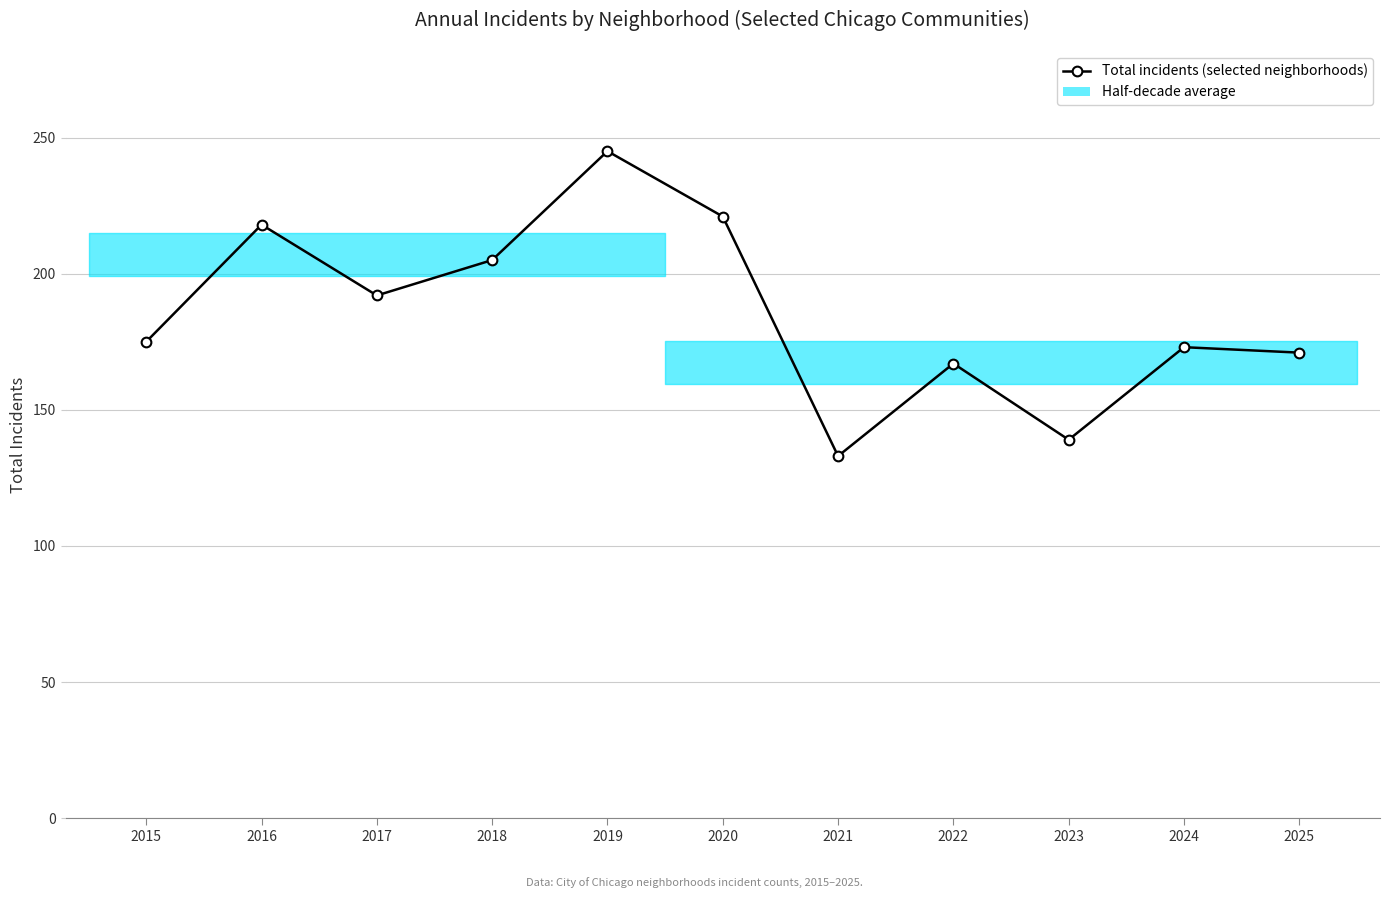

Reading right to left, what are all the values shown in this chart?

2025=171	2024=173	2023=139	2022=167	2021=133	2020=221	2019=245	2018=205	2017=192	2016=218	2015=175